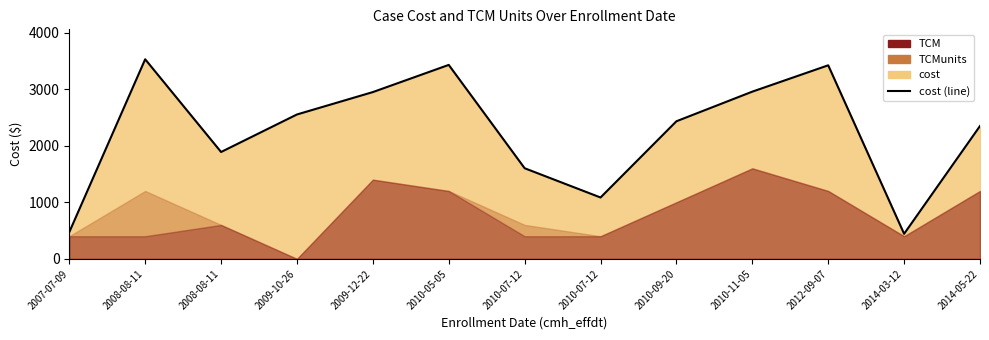

What is the change in value from 2007-07-09 to 2010-09-20?

+1960.0